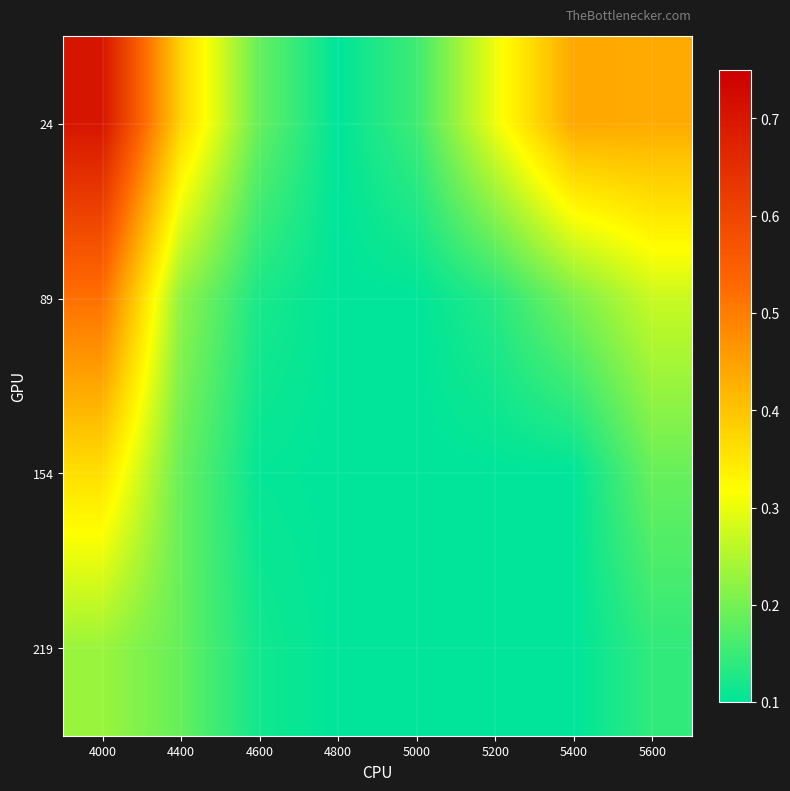

At how many categories does at least one series exceed 0?

8